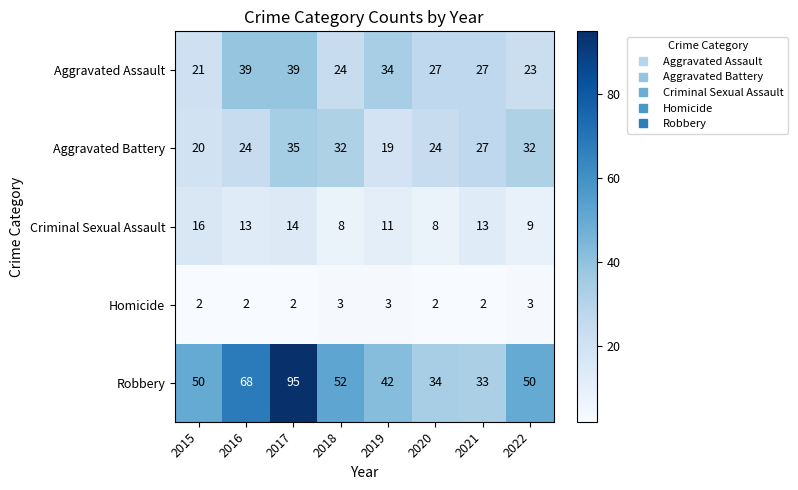

What is the highest value of the Aggravated Assault series?

39